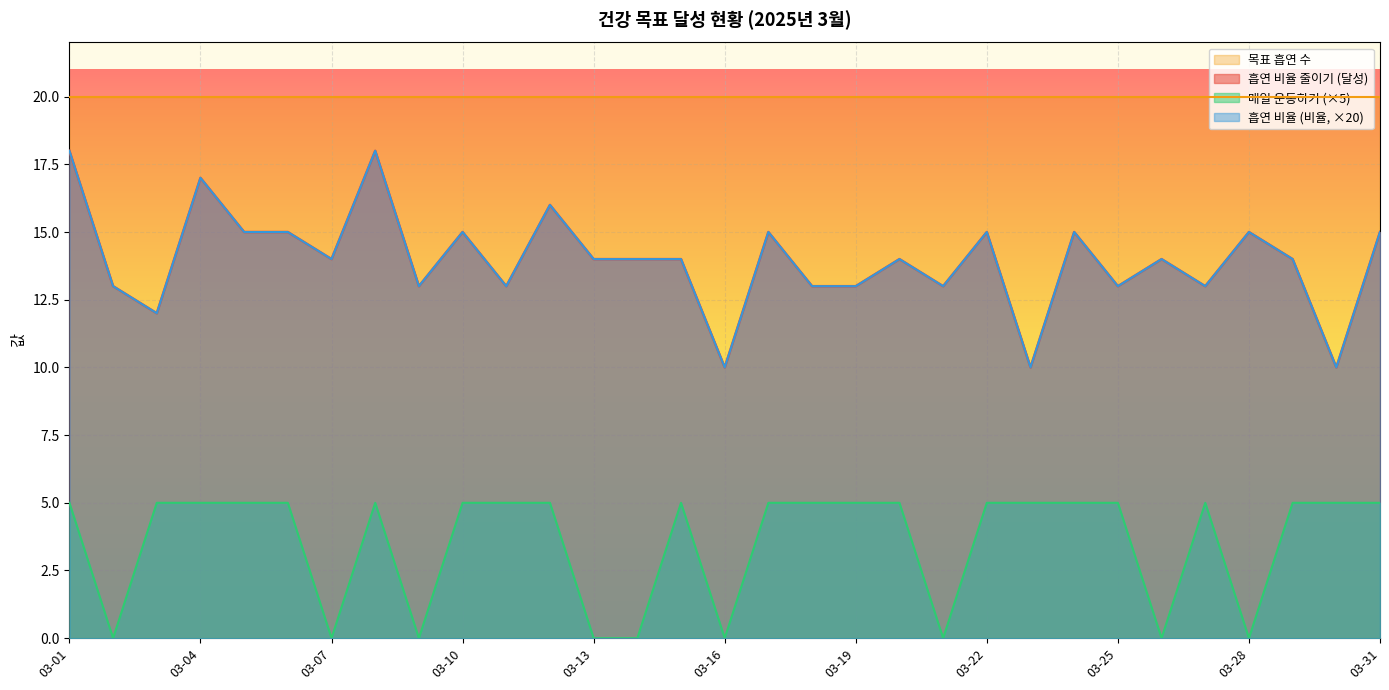

At how many categories does at least one series exceed 0?

31